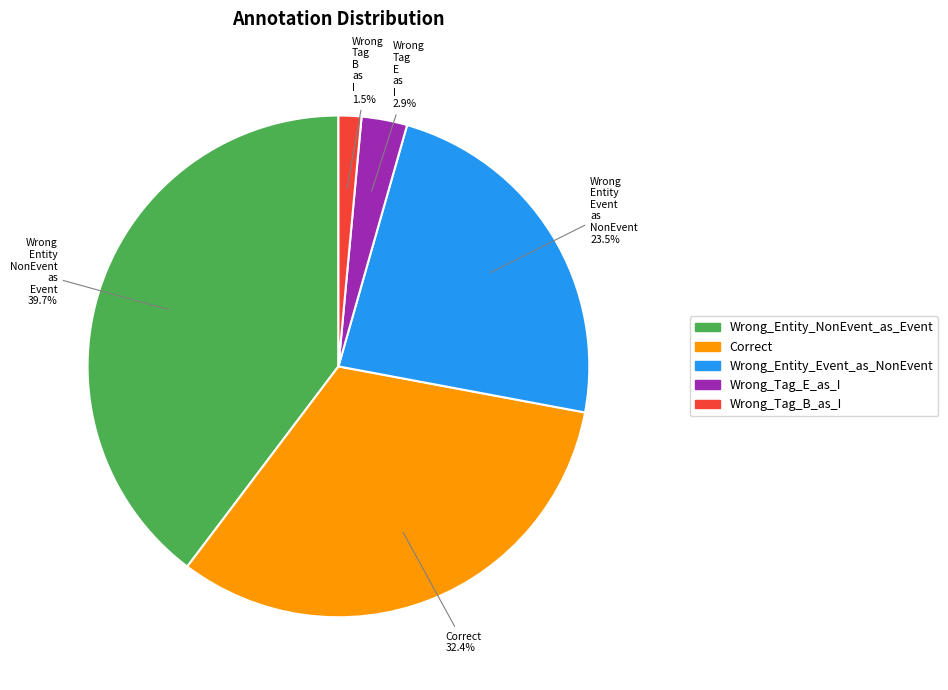

How many segments does this pie chart have?

5